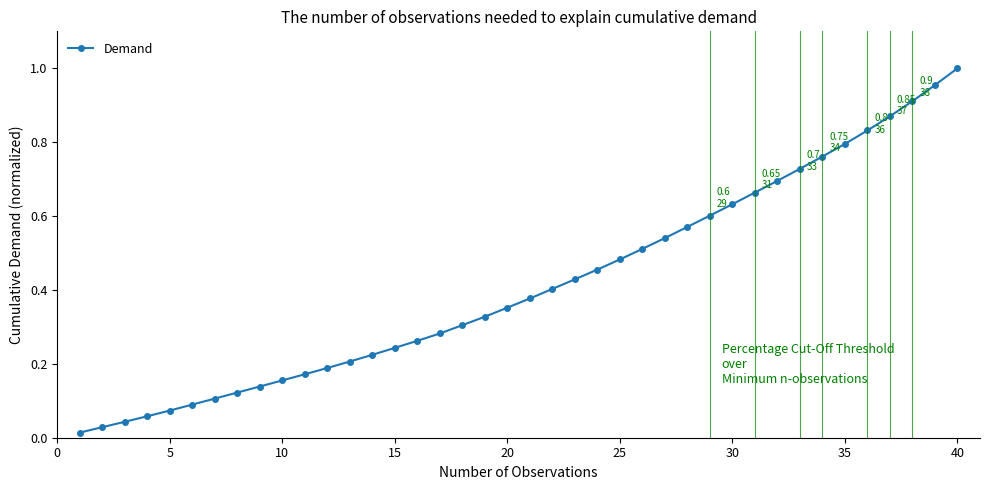

What is the value of the 19th point from the left?

0.3